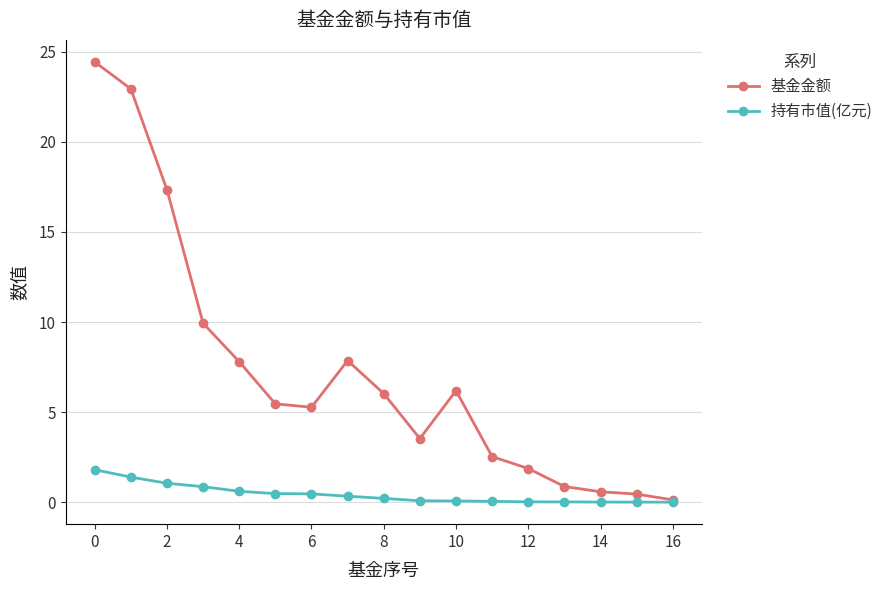

Rank the series by their average value, from highest to lowest.

基金金额, 持有市值(亿元)